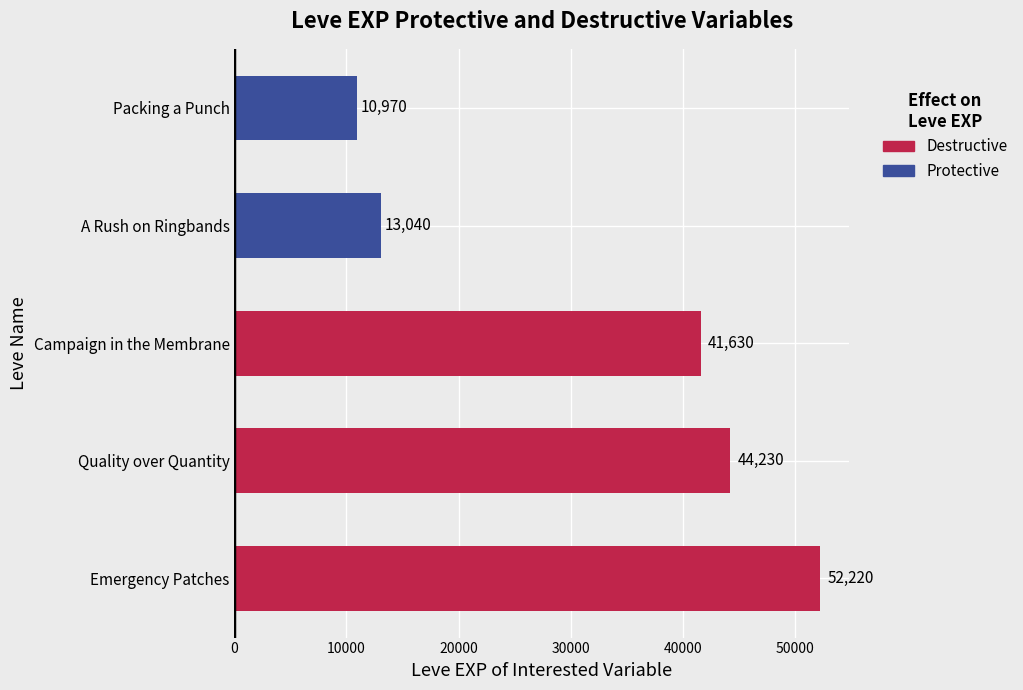

What is the ratio of the value at A Rush on Ringbands to the value at Packing a Punch?

1.2